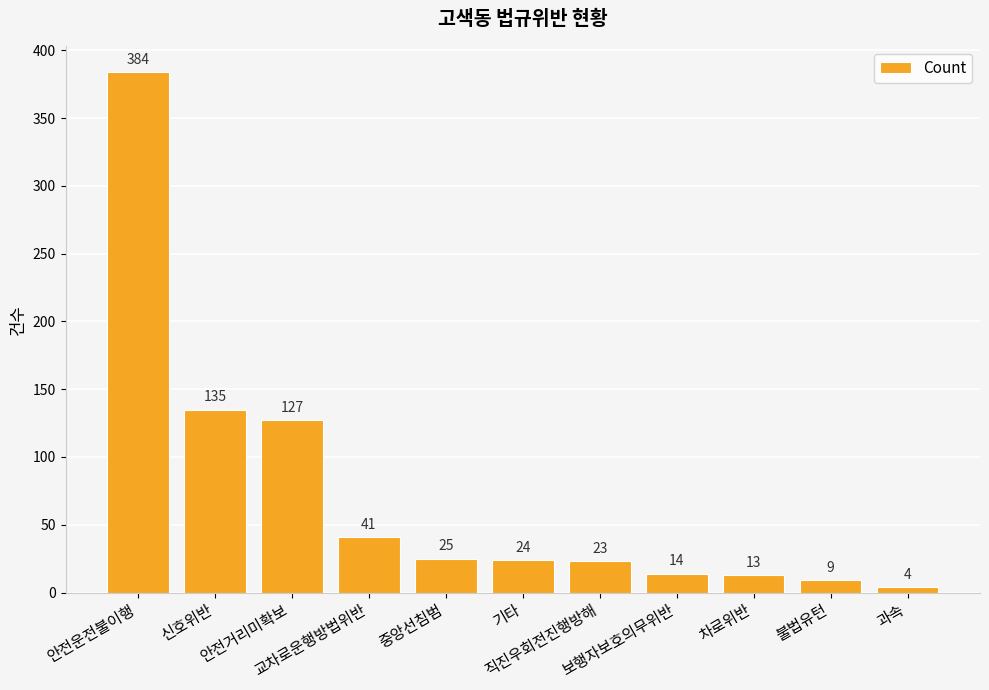

Rank the categories by value from lowest to highest.

과속, 불법유턴, 차로위반, 보행자보호의무위반, 직진우회전진행방해, 기타, 중앙선침범, 교차로운행방법위반, 안전거리미확보, 신호위반, 안전운전불이행